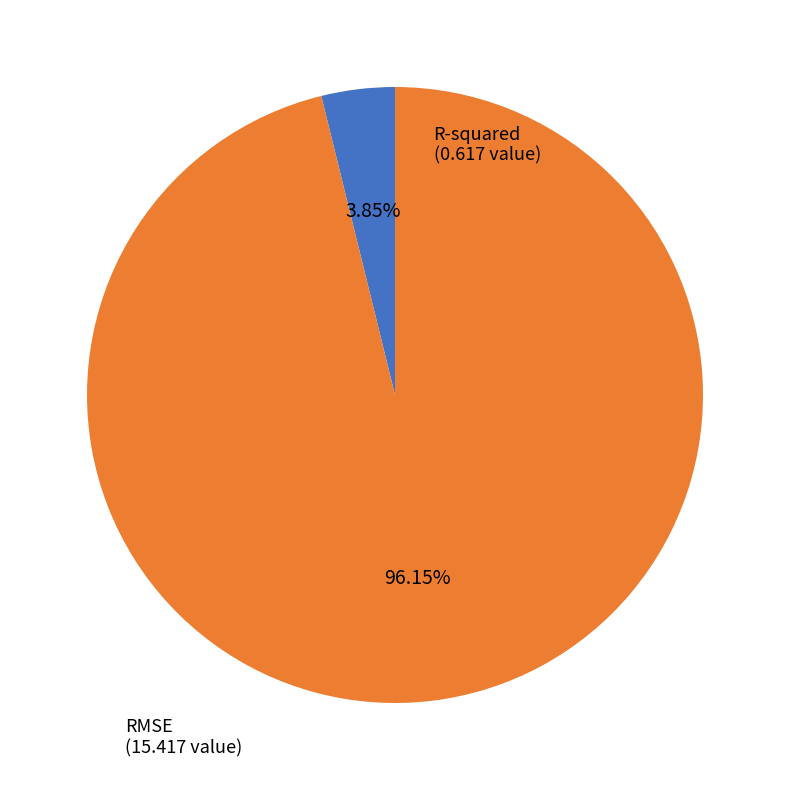

Between RMSE and R-squared, which is larger?

RMSE